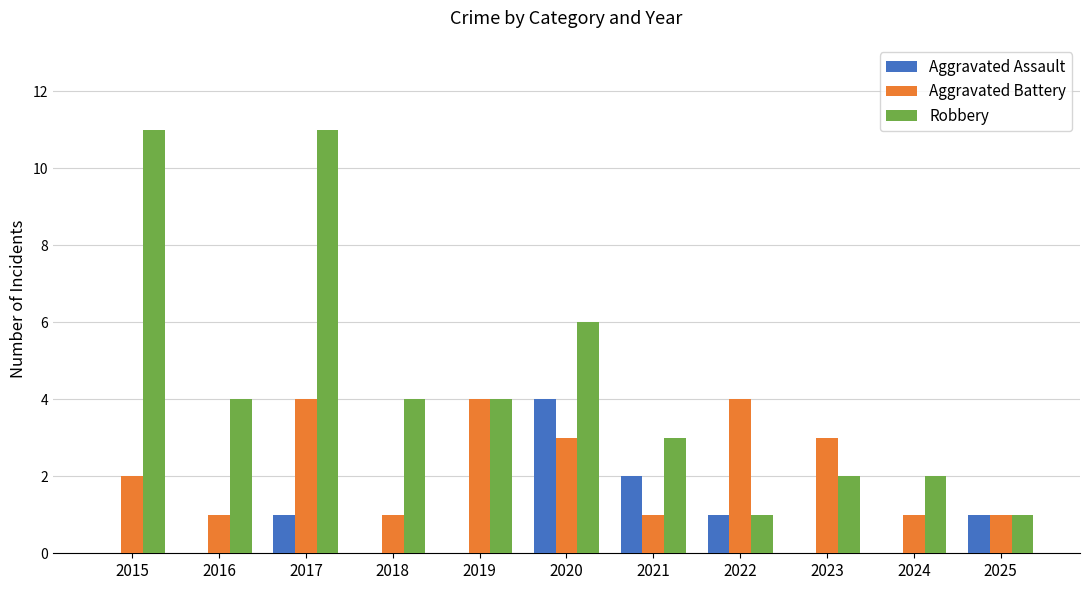

The value of Aggravated Assault at 2015 is 0. True or false?

True